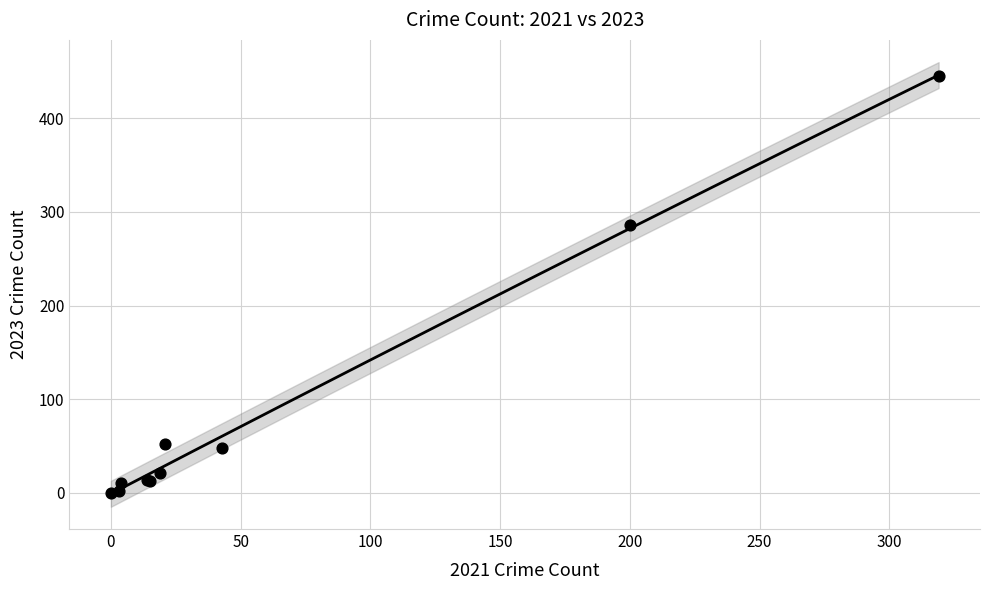

What Y value in the scatter plot is closest to 222?

286